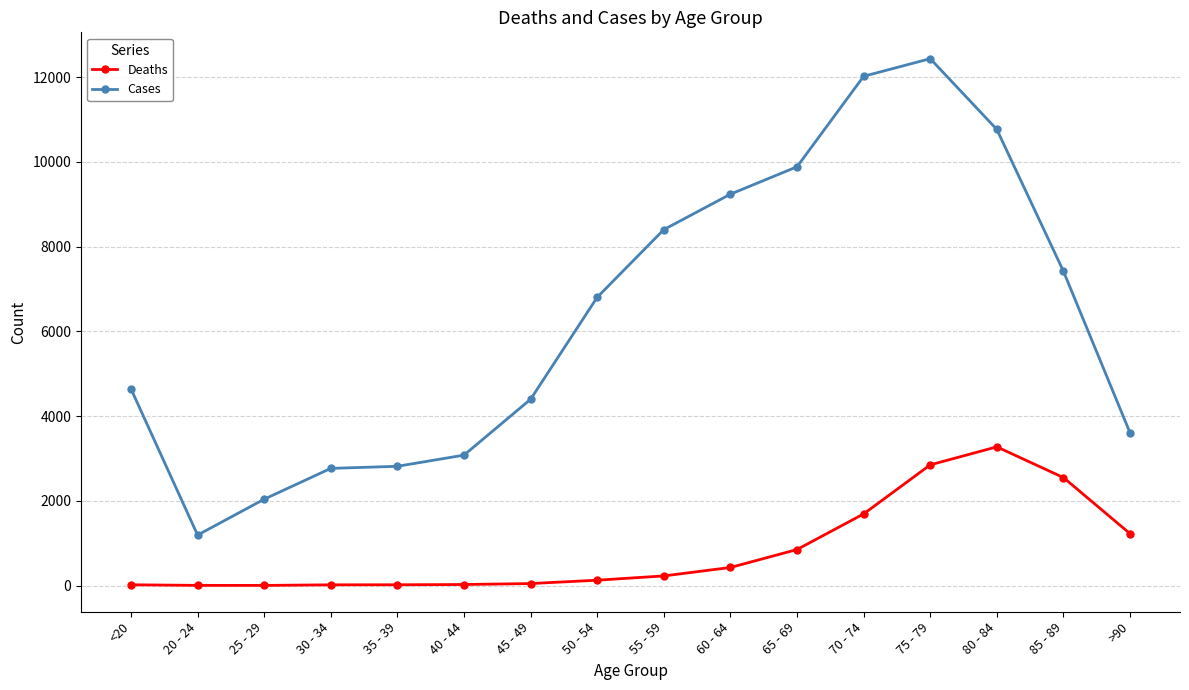

List the series in order of their peak value, highest first.

Cases, Deaths